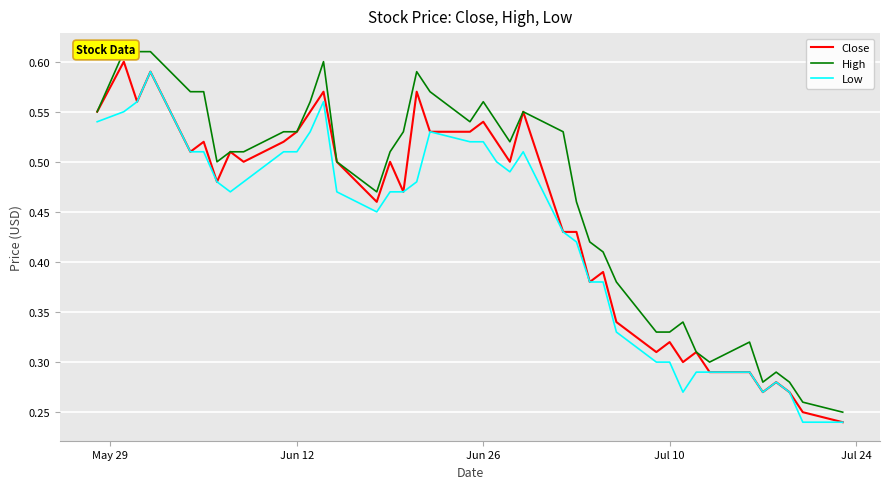

Does the chart display data point markers on the line(s)?

No